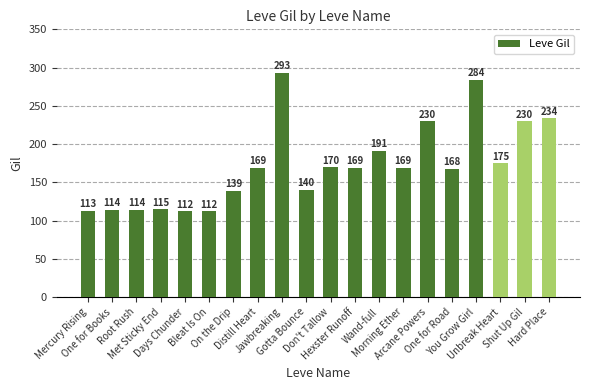

Between Days Chunder and Morning Ether, which is larger?

Morning Ether